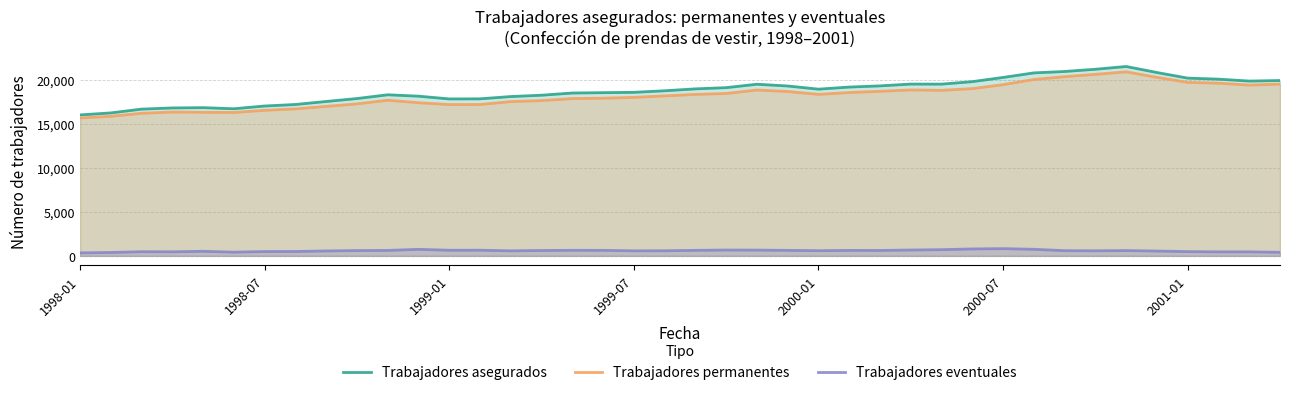

At which category is the sum across all series the highest?

34